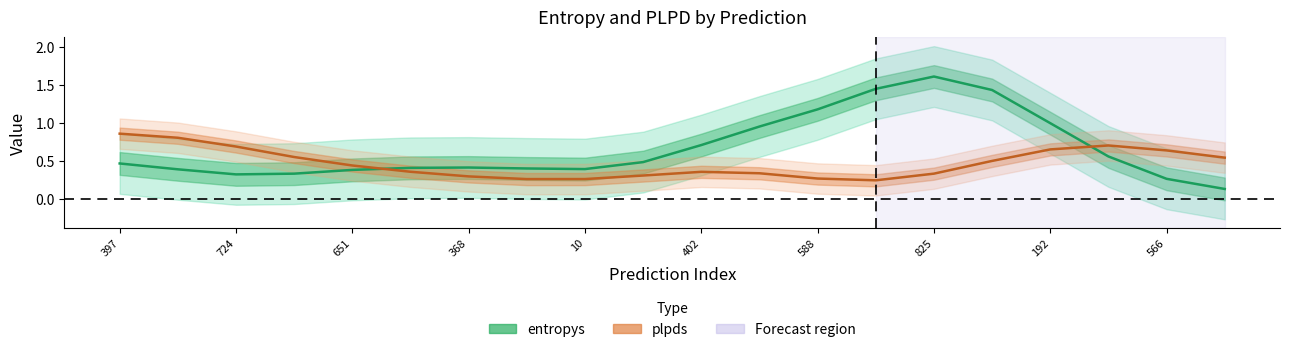

Does the chart display data point markers on the line(s)?

No